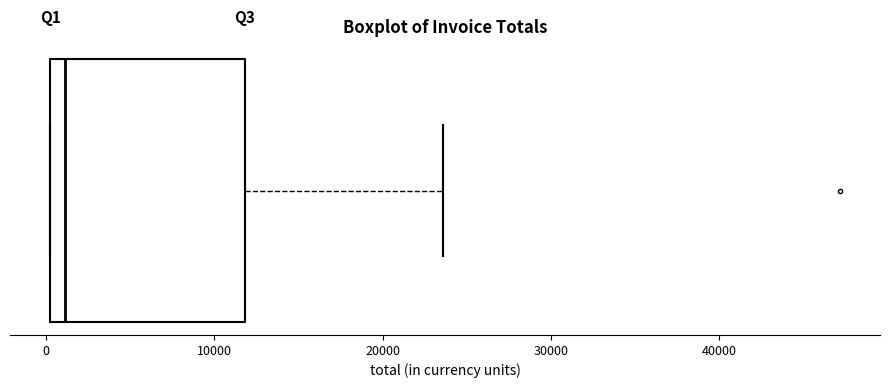

Transcribe this box plot: give where the median line is, the range the box spans, and where the two whiskers end, as read against the x-axis. The values are not printed on the chart, so give them approximately, as read against the axis.

median 1000, box 0 to 12000, whiskers 0 to 24000